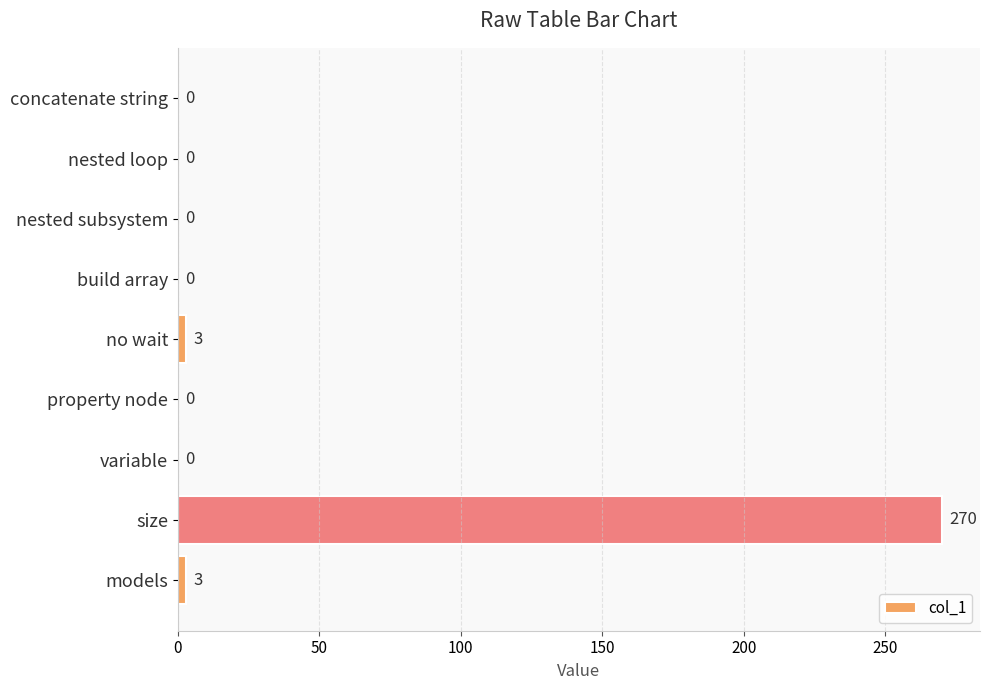

What is the maximum value shown in the chart?

270